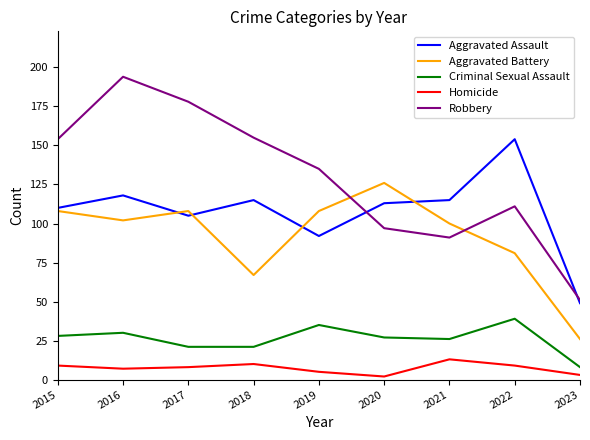

Which label corresponds to the largest value in the chart?

2016